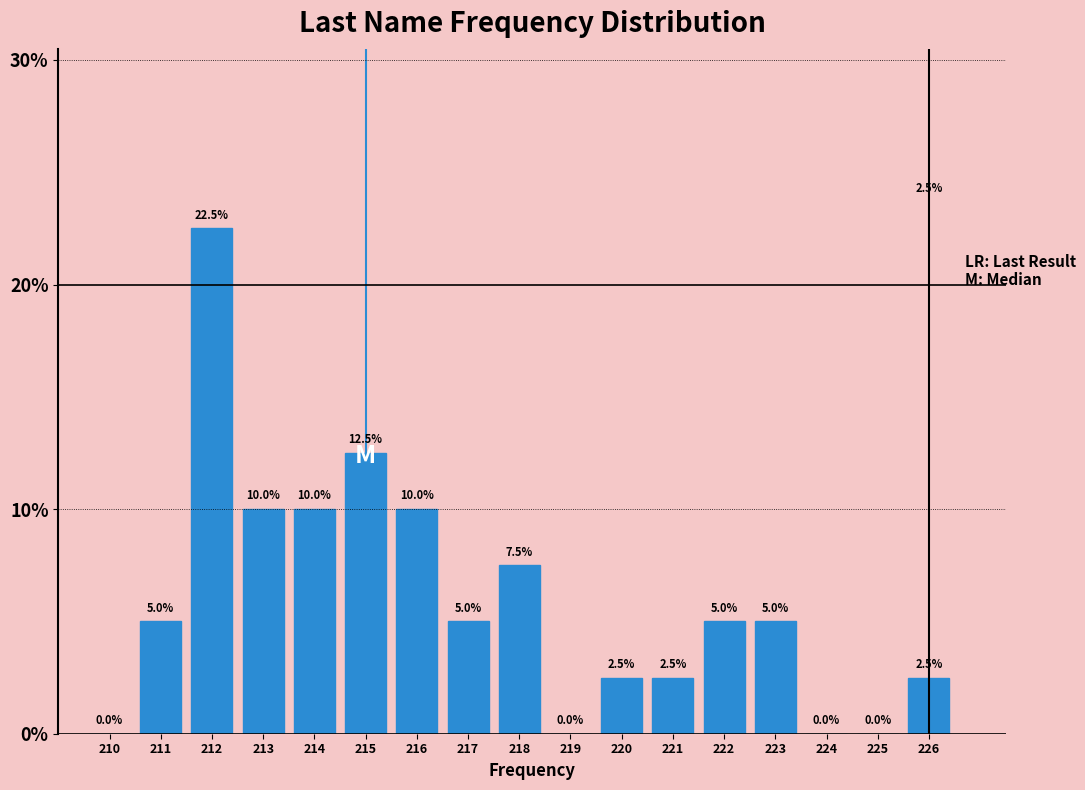

Reading left to right, extract all data points from this chart.

210=0.0	211=5.0	212=22.5	213=10.0	214=10.0	215=12.5	216=10.0	217=5.0	218=7.5	219=0.0	220=2.5	221=2.5	222=5.0	223=5.0	224=0.0	225=0.0	226=2.5